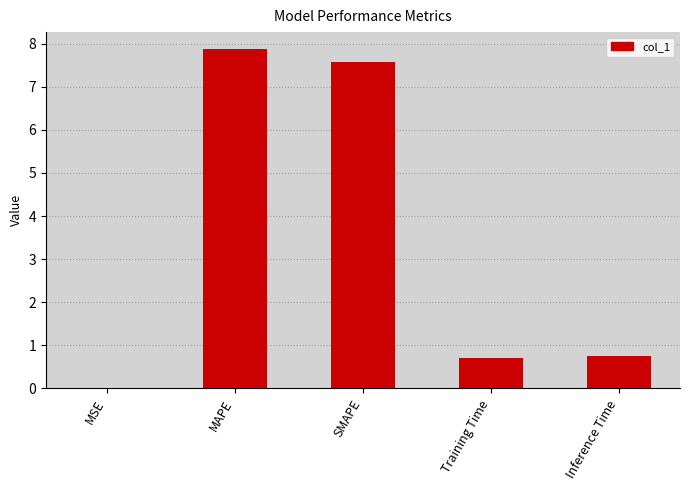

Is it true that the value at Training Time is 0.7?

True